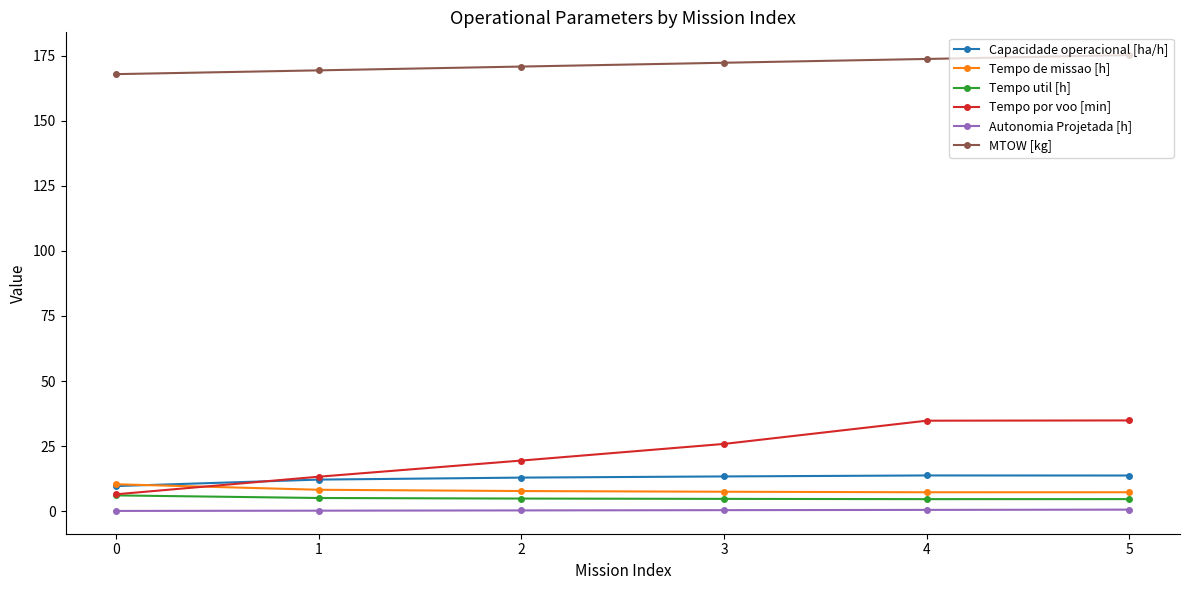

True or false: Tempo por voo [min] and Tempo de missao [h] cross at least once.

True